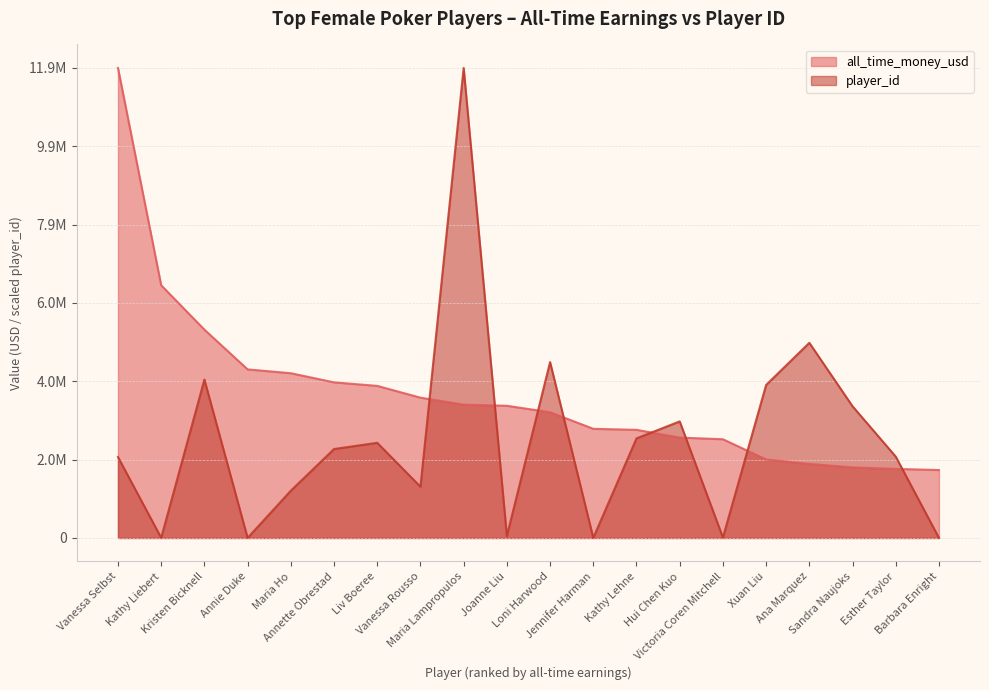

Reading left to right, transcribe all the data shown in this chart.

all_time_money_usd: 11906247.0	6401230.0	5277276.0	4270548.0	4173551.0	3942232.0	3852996.0	3554327.0	3377913.0	3348553.0	3185210.0	2765348.0	2739378.0	2543316.0	2500916.0	1988460.0	1876595.0	1789239.0	1749510.0	1720938.0
player_id: 2051214.3	4635.2	4012793.8	2227.3	1197637.8	2253419.1	2411228.0	1298318.8	11906247.0	51077.9	4455519.5	3280.8	2523045.6	2952768.5	12129.9	3876475.6	4943544.1	3336590.5	2060635.2	2347.7